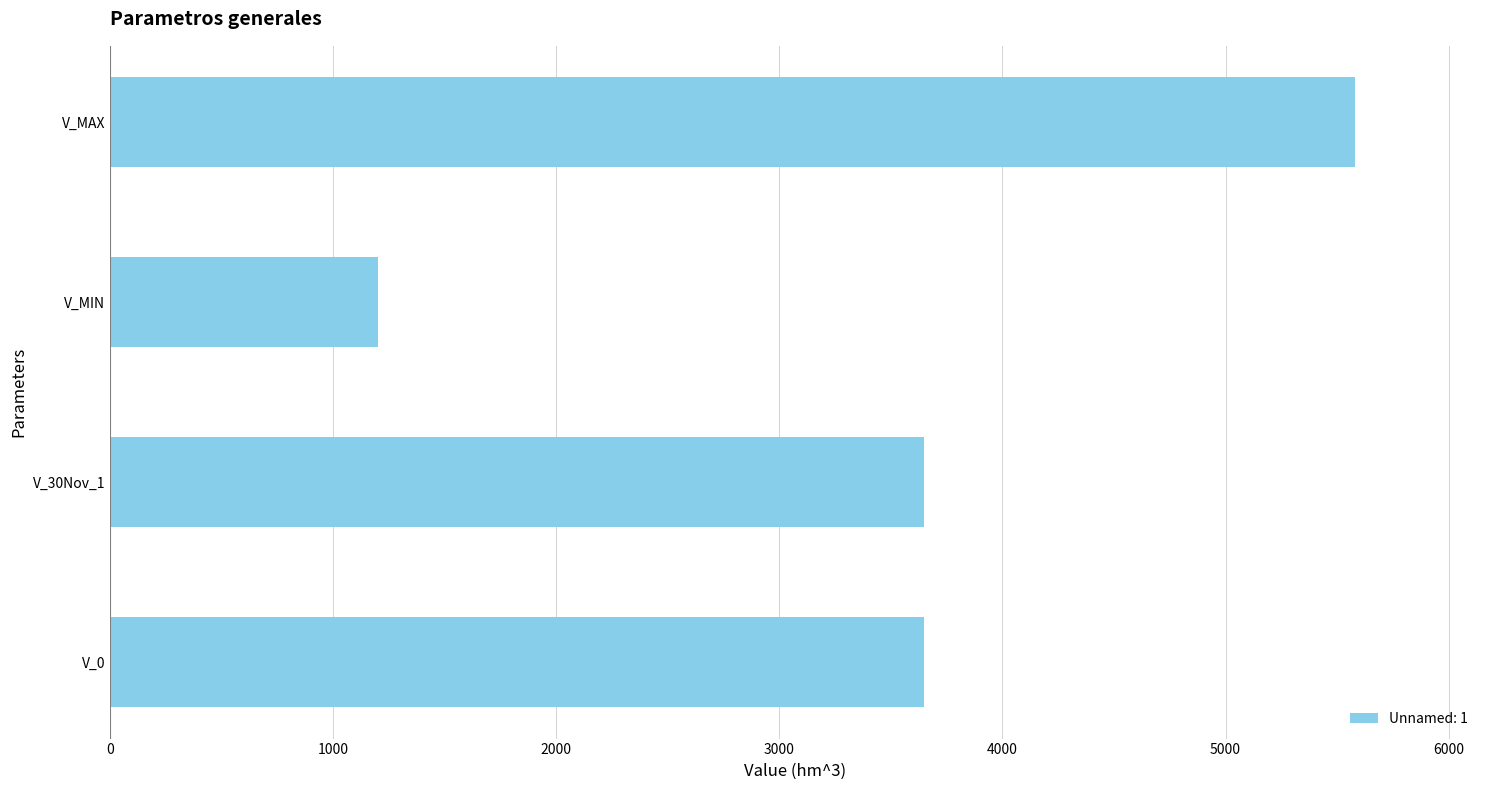

What is the smallest value displayed?

1200